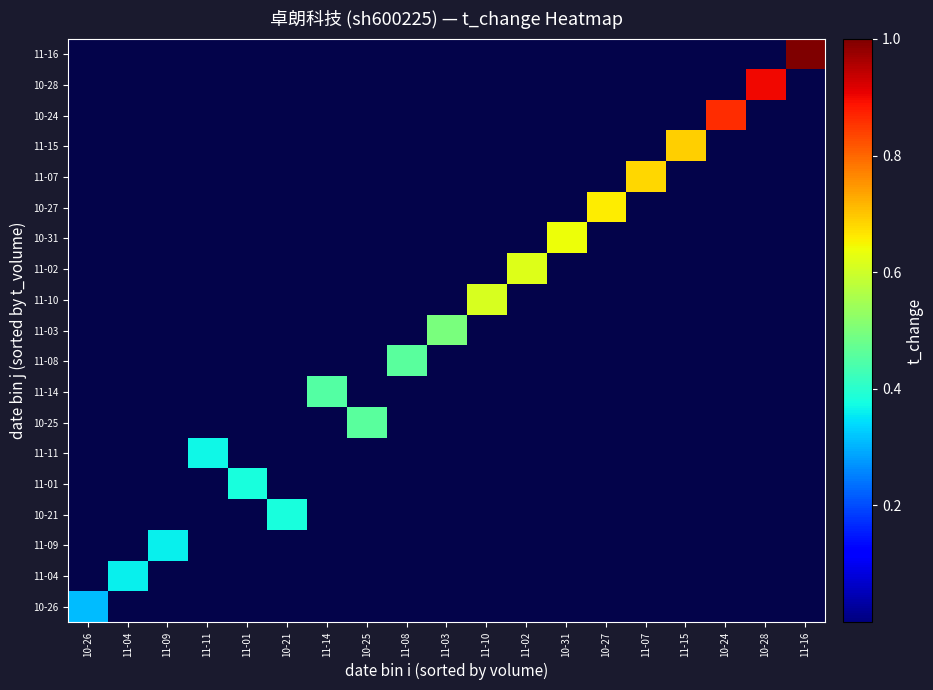

Reading left to right, what are all the values shown in this chart?

10-26: 10-26=0.3	11-04=0.0	11-09=0.0	11-11=0.0	11-01=0.0	10-21=0.0	11-14=0.0	10-25=0.0	11-08=0.0	11-03=0.0	11-10=0.0	11-02=0.0	10-31=0.0	10-27=0.0	11-07=0.0	11-15=0.0	10-24=0.0	10-28=0.0	11-16=0.0
11-04: 10-26=0.0	11-04=0.4	11-09=0.0	11-11=0.0	11-01=0.0	10-21=0.0	11-14=0.0	10-25=0.0	11-08=0.0	11-03=0.0	11-10=0.0	11-02=0.0	10-31=0.0	10-27=0.0	11-07=0.0	11-15=0.0	10-24=0.0	10-28=0.0	11-16=0.0
11-09: 10-26=0.0	11-04=0.0	11-09=0.4	11-11=0.0	11-01=0.0	10-21=0.0	11-14=0.0	10-25=0.0	11-08=0.0	11-03=0.0	11-10=0.0	11-02=0.0	10-31=0.0	10-27=0.0	11-07=0.0	11-15=0.0	10-24=0.0	10-28=0.0	11-16=0.0
10-21: 10-26=0.0	11-04=0.0	11-09=0.0	11-11=0.0	11-01=0.0	10-21=0.4	11-14=0.0	10-25=0.0	11-08=0.0	11-03=0.0	11-10=0.0	11-02=0.0	10-31=0.0	10-27=0.0	11-07=0.0	11-15=0.0	10-24=0.0	10-28=0.0	11-16=0.0
11-01: 10-26=0.0	11-04=0.0	11-09=0.0	11-11=0.0	11-01=0.4	10-21=0.0	11-14=0.0	10-25=0.0	11-08=0.0	11-03=0.0	11-10=0.0	11-02=0.0	10-31=0.0	10-27=0.0	11-07=0.0	11-15=0.0	10-24=0.0	10-28=0.0	11-16=0.0
11-11: 10-26=0.0	11-04=0.0	11-09=0.0	11-11=0.4	11-01=0.0	10-21=0.0	11-14=0.0	10-25=0.0	11-08=0.0	11-03=0.0	11-10=0.0	11-02=0.0	10-31=0.0	10-27=0.0	11-07=0.0	11-15=0.0	10-24=0.0	10-28=0.0	11-16=0.0
10-25: 10-26=0.0	11-04=0.0	11-09=0.0	11-11=0.0	11-01=0.0	10-21=0.0	11-14=0.0	10-25=0.5	11-08=0.0	11-03=0.0	11-10=0.0	11-02=0.0	10-31=0.0	10-27=0.0	11-07=0.0	11-15=0.0	10-24=0.0	10-28=0.0	11-16=0.0
11-14: 10-26=0.0	11-04=0.0	11-09=0.0	11-11=0.0	11-01=0.0	10-21=0.0	11-14=0.5	10-25=0.0	11-08=0.0	11-03=0.0	11-10=0.0	11-02=0.0	10-31=0.0	10-27=0.0	11-07=0.0	11-15=0.0	10-24=0.0	10-28=0.0	11-16=0.0
11-08: 10-26=0.0	11-04=0.0	11-09=0.0	11-11=0.0	11-01=0.0	10-21=0.0	11-14=0.0	10-25=0.0	11-08=0.5	11-03=0.0	11-10=0.0	11-02=0.0	10-31=0.0	10-27=0.0	11-07=0.0	11-15=0.0	10-24=0.0	10-28=0.0	11-16=0.0
11-03: 10-26=0.0	11-04=0.0	11-09=0.0	11-11=0.0	11-01=0.0	10-21=0.0	11-14=0.0	10-25=0.0	11-08=0.0	11-03=0.5	11-10=0.0	11-02=0.0	10-31=0.0	10-27=0.0	11-07=0.0	11-15=0.0	10-24=0.0	10-28=0.0	11-16=0.0
11-10: 10-26=0.0	11-04=0.0	11-09=0.0	11-11=0.0	11-01=0.0	10-21=0.0	11-14=0.0	10-25=0.0	11-08=0.0	11-03=0.0	11-10=0.6	11-02=0.0	10-31=0.0	10-27=0.0	11-07=0.0	11-15=0.0	10-24=0.0	10-28=0.0	11-16=0.0
11-02: 10-26=0.0	11-04=0.0	11-09=0.0	11-11=0.0	11-01=0.0	10-21=0.0	11-14=0.0	10-25=0.0	11-08=0.0	11-03=0.0	11-10=0.0	11-02=0.6	10-31=0.0	10-27=0.0	11-07=0.0	11-15=0.0	10-24=0.0	10-28=0.0	11-16=0.0
10-31: 10-26=0.0	11-04=0.0	11-09=0.0	11-11=0.0	11-01=0.0	10-21=0.0	11-14=0.0	10-25=0.0	11-08=0.0	11-03=0.0	11-10=0.0	11-02=0.0	10-31=0.6	10-27=0.0	11-07=0.0	11-15=0.0	10-24=0.0	10-28=0.0	11-16=0.0
10-27: 10-26=0.0	11-04=0.0	11-09=0.0	11-11=0.0	11-01=0.0	10-21=0.0	11-14=0.0	10-25=0.0	11-08=0.0	11-03=0.0	11-10=0.0	11-02=0.0	10-31=0.0	10-27=0.7	11-07=0.0	11-15=0.0	10-24=0.0	10-28=0.0	11-16=0.0
11-07: 10-26=0.0	11-04=0.0	11-09=0.0	11-11=0.0	11-01=0.0	10-21=0.0	11-14=0.0	10-25=0.0	11-08=0.0	11-03=0.0	11-10=0.0	11-02=0.0	10-31=0.0	10-27=0.0	11-07=0.7	11-15=0.0	10-24=0.0	10-28=0.0	11-16=0.0
11-15: 10-26=0.0	11-04=0.0	11-09=0.0	11-11=0.0	11-01=0.0	10-21=0.0	11-14=0.0	10-25=0.0	11-08=0.0	11-03=0.0	11-10=0.0	11-02=0.0	10-31=0.0	10-27=0.0	11-07=0.0	11-15=0.7	10-24=0.0	10-28=0.0	11-16=0.0
10-24: 10-26=0.0	11-04=0.0	11-09=0.0	11-11=0.0	11-01=0.0	10-21=0.0	11-14=0.0	10-25=0.0	11-08=0.0	11-03=0.0	11-10=0.0	11-02=0.0	10-31=0.0	10-27=0.0	11-07=0.0	11-15=0.0	10-24=0.9	10-28=0.0	11-16=0.0
10-28: 10-26=0.0	11-04=0.0	11-09=0.0	11-11=0.0	11-01=0.0	10-21=0.0	11-14=0.0	10-25=0.0	11-08=0.0	11-03=0.0	11-10=0.0	11-02=0.0	10-31=0.0	10-27=0.0	11-07=0.0	11-15=0.0	10-24=0.0	10-28=0.9	11-16=0.0
11-16: 10-26=0.0	11-04=0.0	11-09=0.0	11-11=0.0	11-01=0.0	10-21=0.0	11-14=0.0	10-25=0.0	11-08=0.0	11-03=0.0	11-10=0.0	11-02=0.0	10-31=0.0	10-27=0.0	11-07=0.0	11-15=0.0	10-24=0.0	10-28=0.0	11-16=1.0